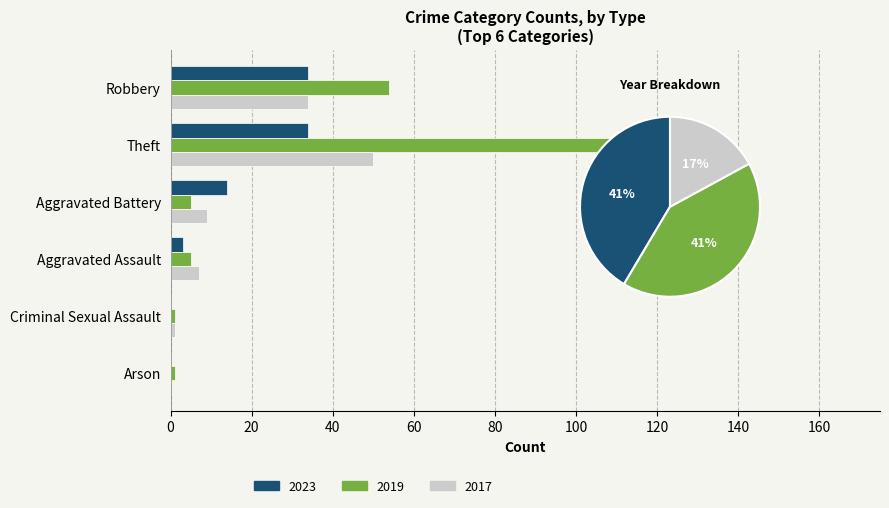

What are all the series names shown in the legend?

2023, 2019, 2017